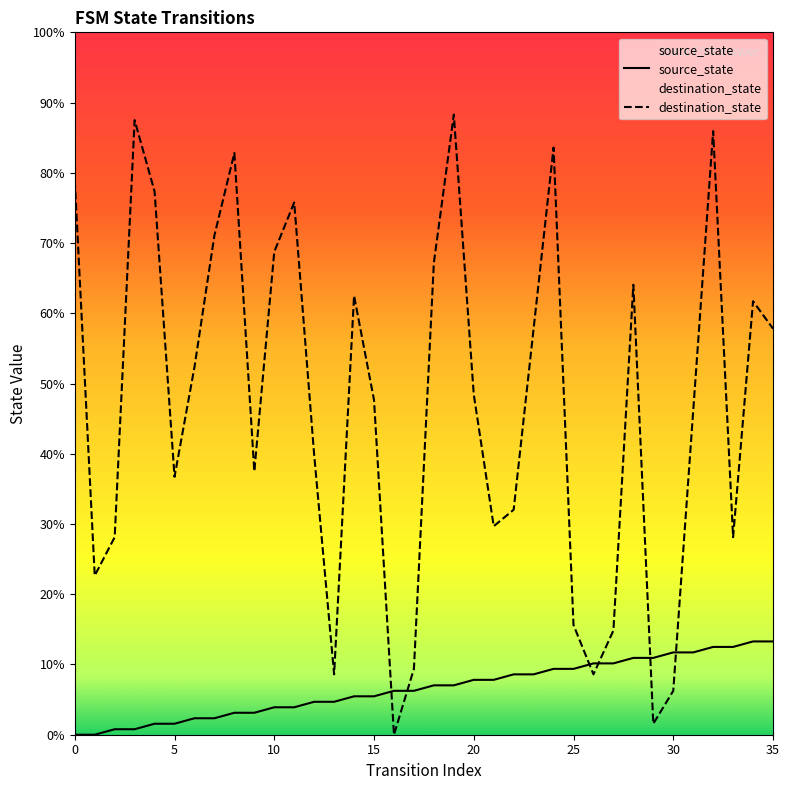

True or false: destination_state and source_state intersect in this chart.

True